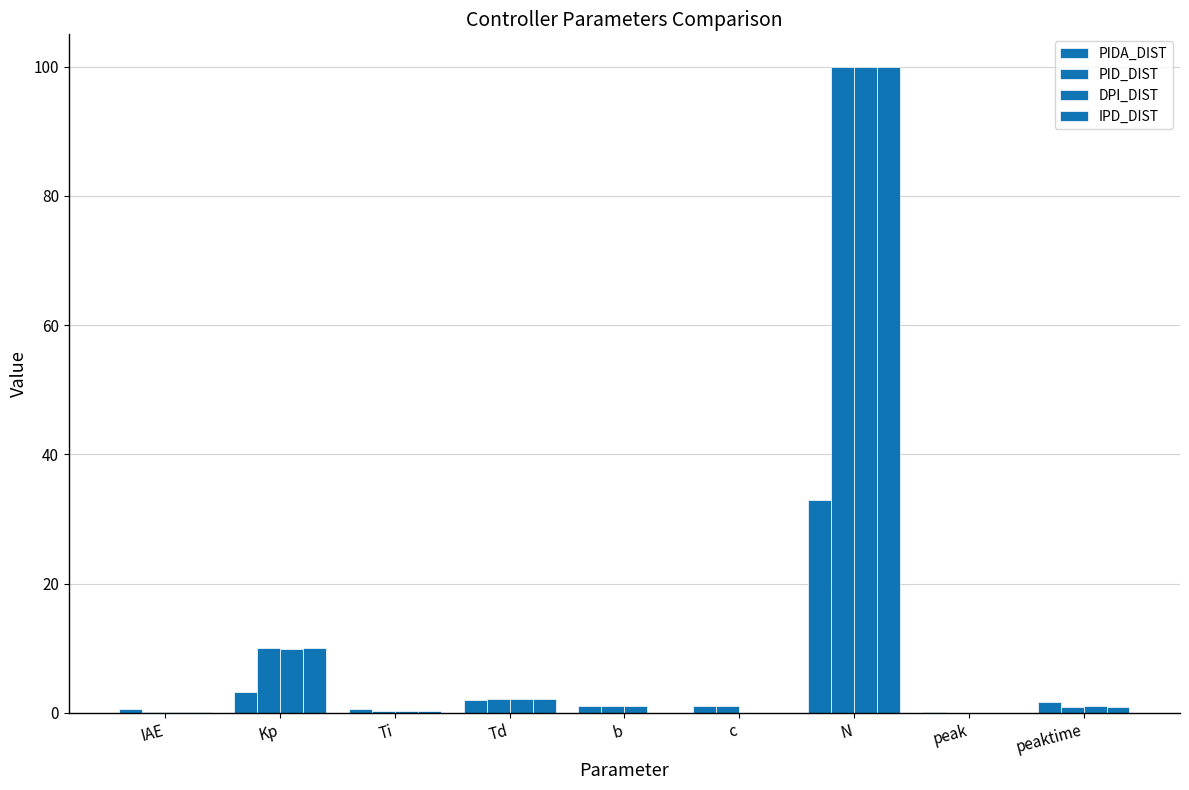

Are the bars horizontal?

No